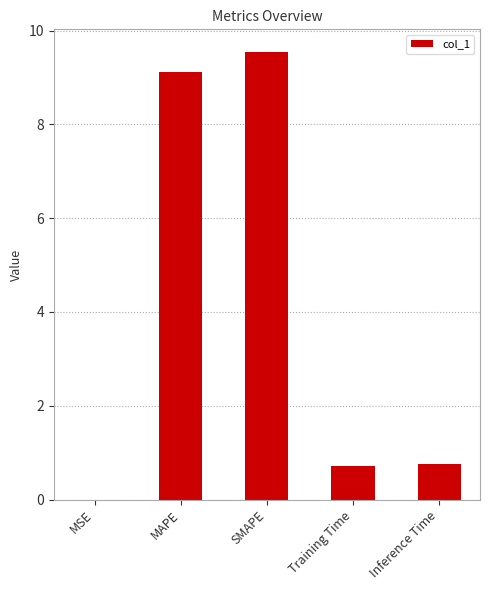

What is the change in value from SMAPE to Training Time?

-8.8